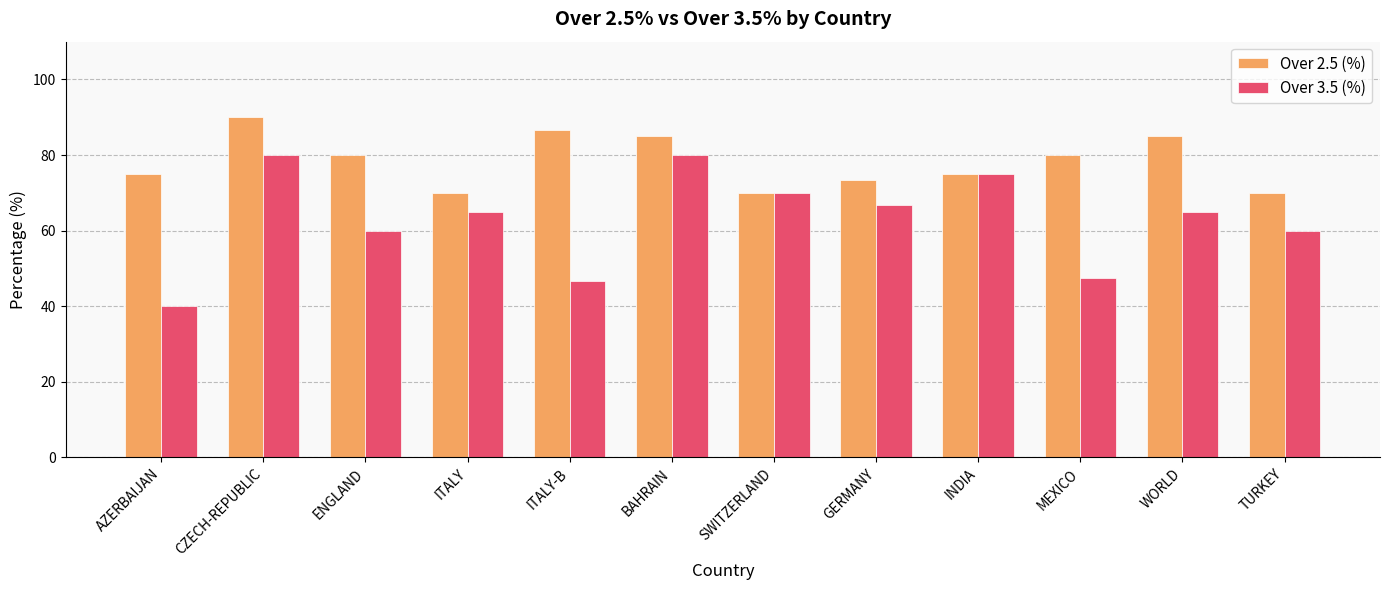

Rank the series by their average value, from lowest to highest.

Over 3.5 (%), Over 2.5 (%)